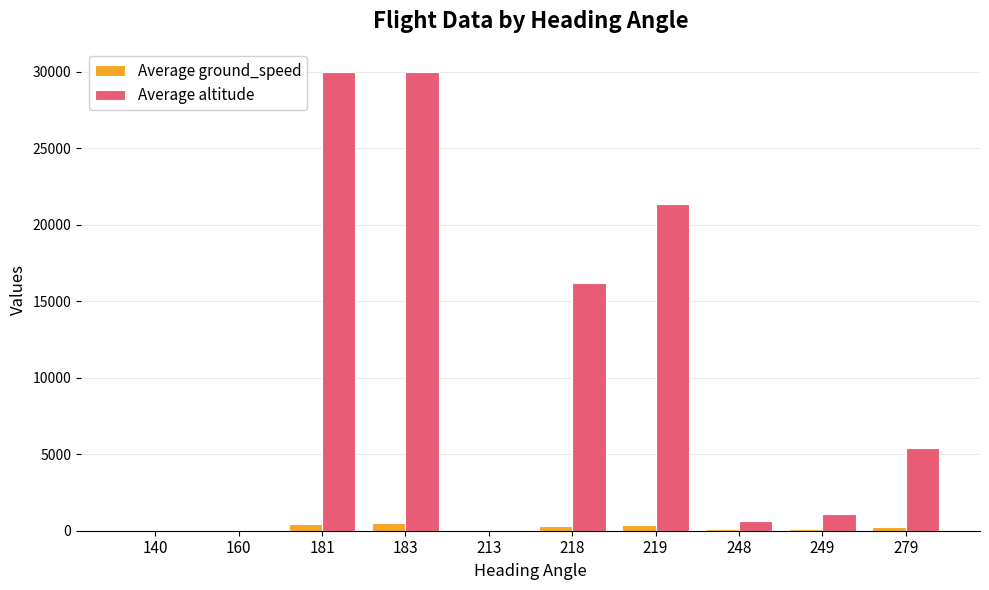

Which series has the largest total across all categories?

Average altitude